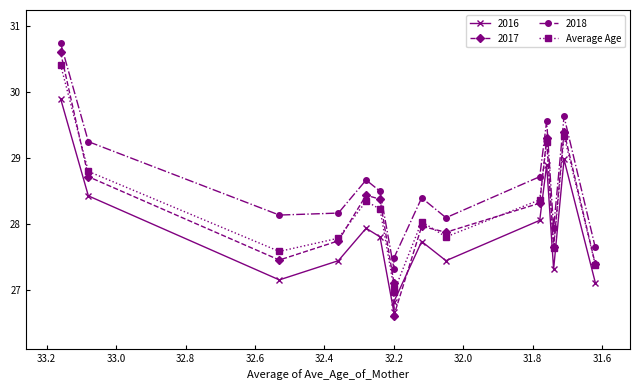

What is the sum of all values?

423.0